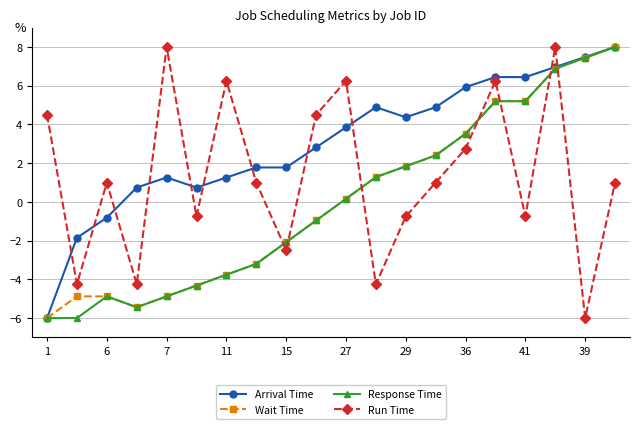

How many values in the Wait Time series exceed 0?

10